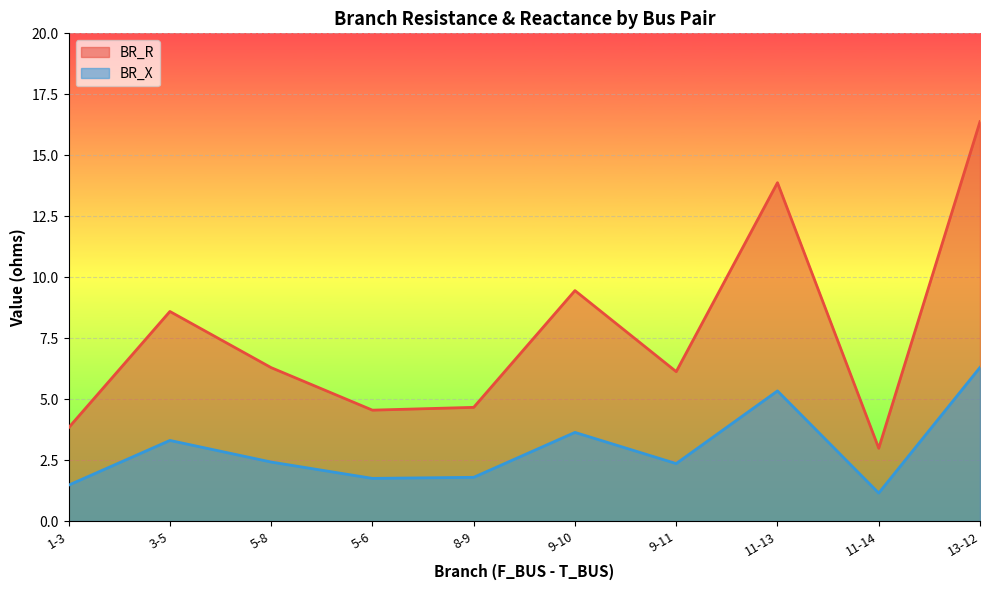

How many interior local peaks does the BR_R series have?

3